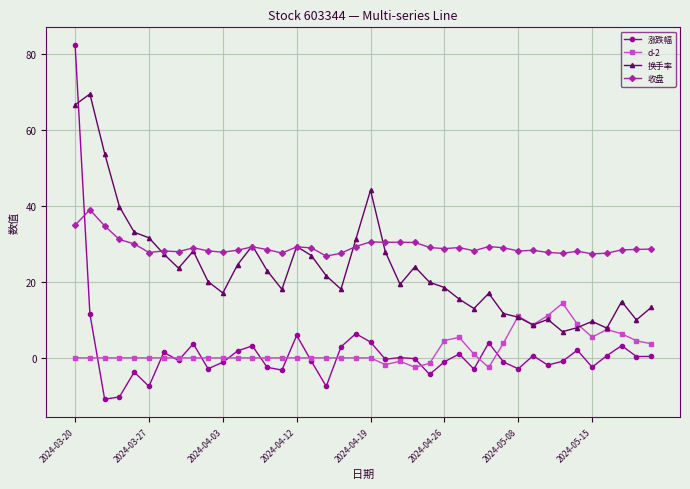

What is the value of the d-2 point at the 27th from the left?

5.4